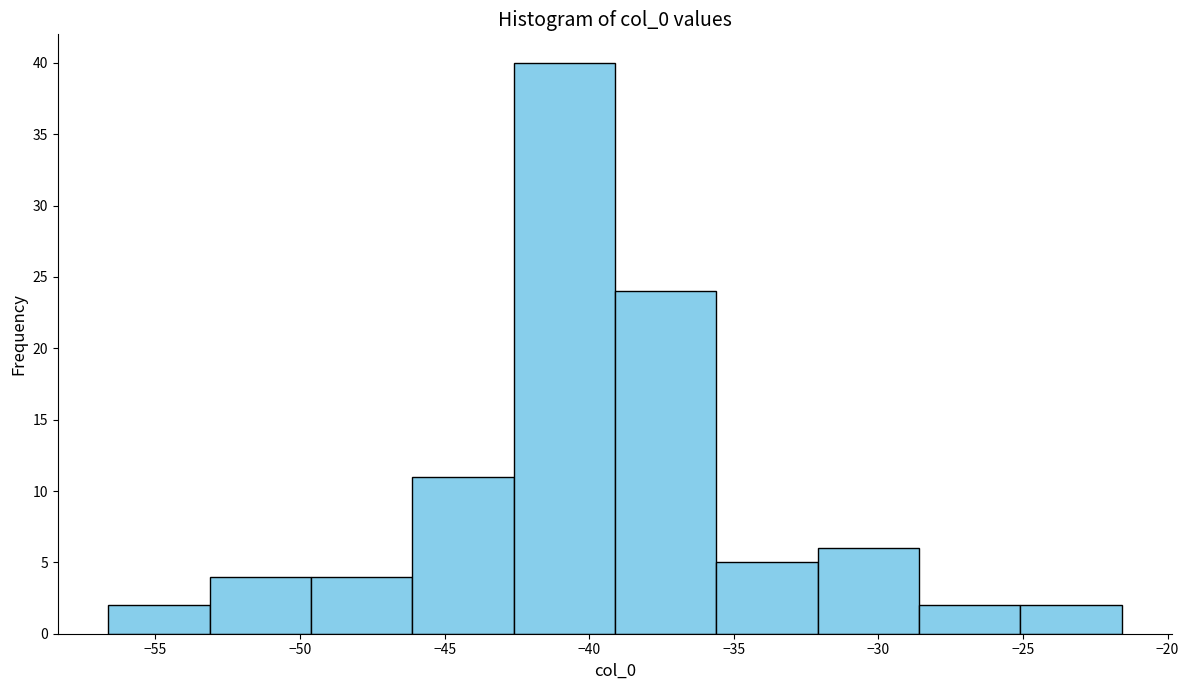

Reading left to right, transcribe this chart: for each bar, give the range it covers on the x-axis and its height. Neither the bar edges nor the heights are printed on the chart, so give them approximately, as read against the axes.

-56.5 to -53.0: 2
-53.0 to -49.5: 4
-49.5 to -46.0: 4
-46.0 to -42.5: 11
-42.5 to -39.0: 40
-39.0 to -35.5: 24
-35.5 to -32.0: 5
-32.0 to -28.5: 6
-28.5 to -25.0: 2
-25.0 to -21.5: 2